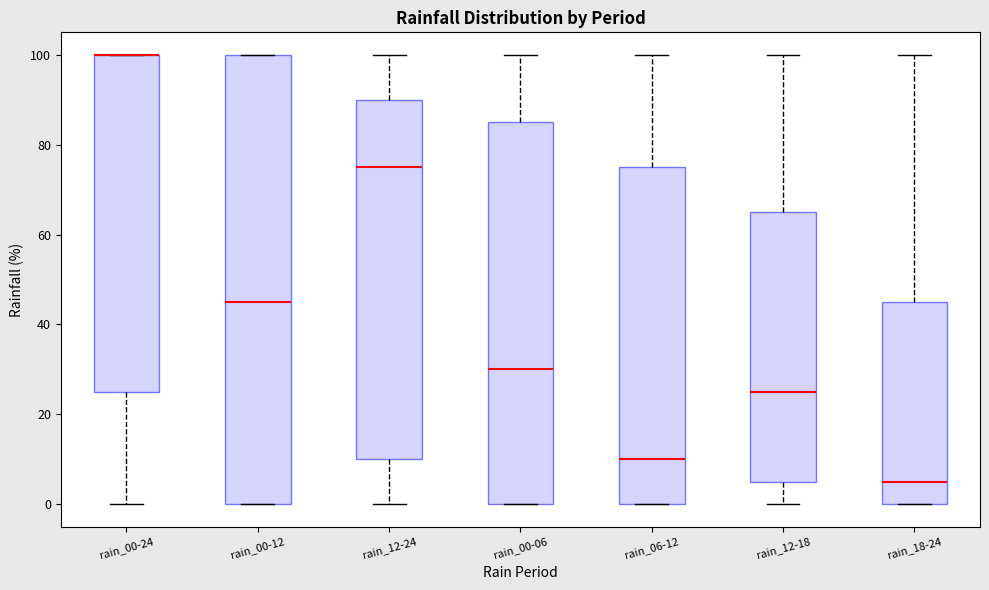

Reading left to right, read every box against the y-axis: the position of its median line, the range the box covers, and the ends of its whiskers. The values are not printed on the chart, so give them approximately, as read against the axis.

rain_00-24: median 100 (drawn on the box's upper edge), box 26 to 100, whiskers 0 to 100
rain_00-12: median 46, box 0 to 100, whiskers 0 to 100
rain_12-24: median 76, box 10 to 90, whiskers 0 to 100
rain_00-06: median 30, box 0 to 86, whiskers 0 to 100
rain_06-12: median 10, box 0 to 76, whiskers 0 to 100
rain_12-18: median 26, box 6 to 66, whiskers 0 to 100
rain_18-24: median 6, box 0 to 46, whiskers 0 to 100